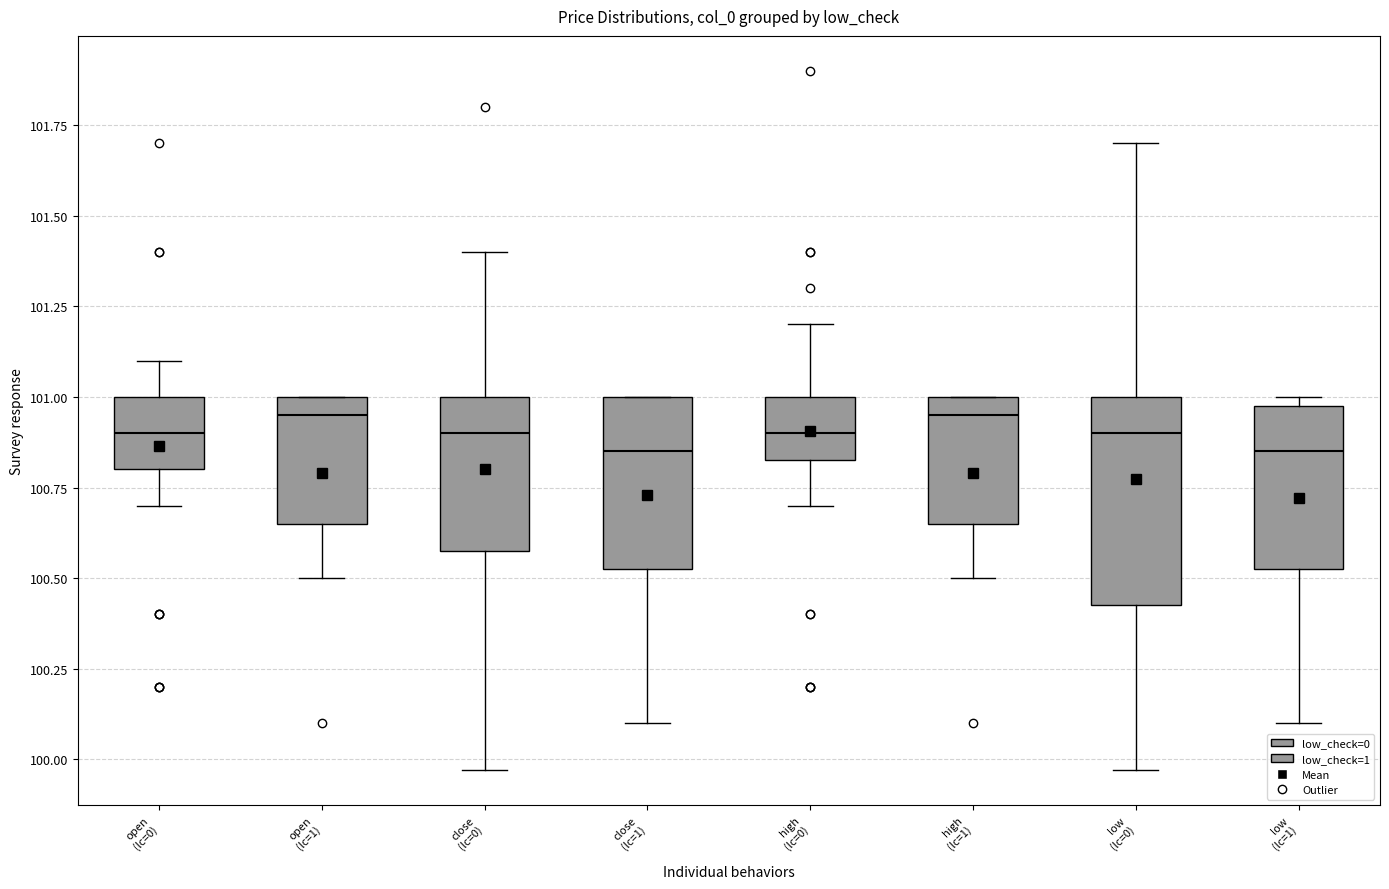

Where does the upper whisker of the box for low (lc=0) end on the y-axis? The values are not printed on the chart, so give them approximately, as read against the axis.

101.70